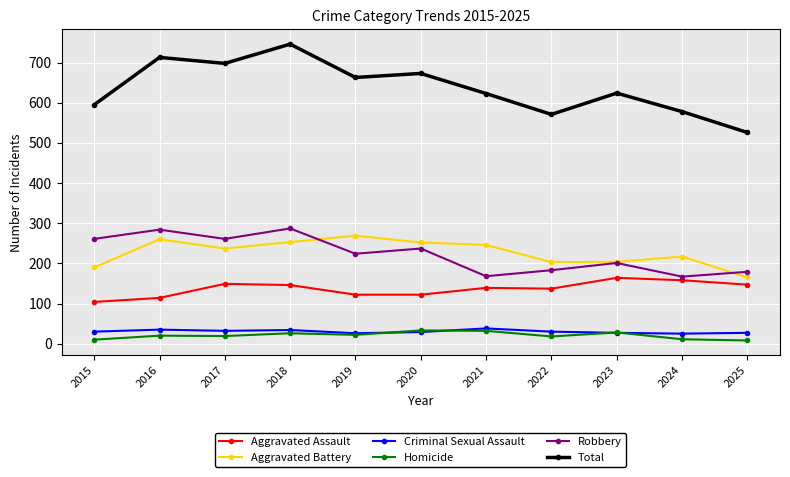

What is the value of the Total point at the 9th from the left?

624